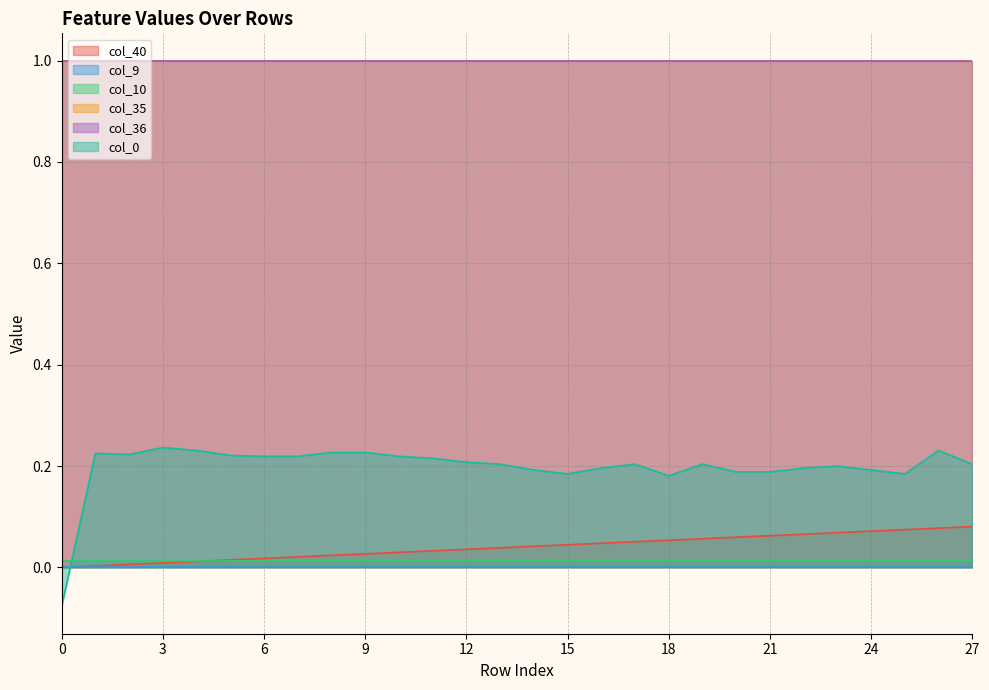

Does the chart have visible grid lines?

Yes